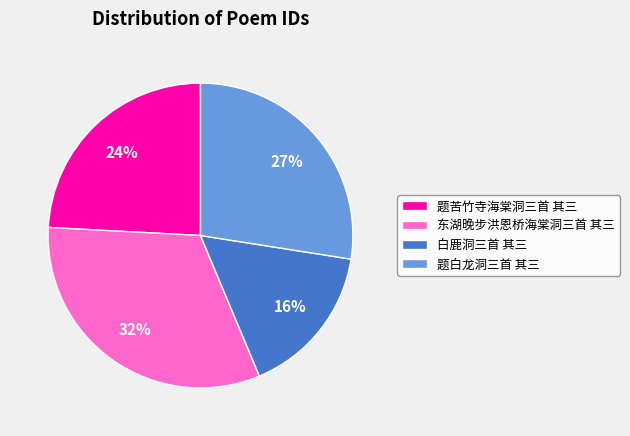

Is it true that 题苦竹寺海棠洞三首 其三 is 24% of the pie?

True